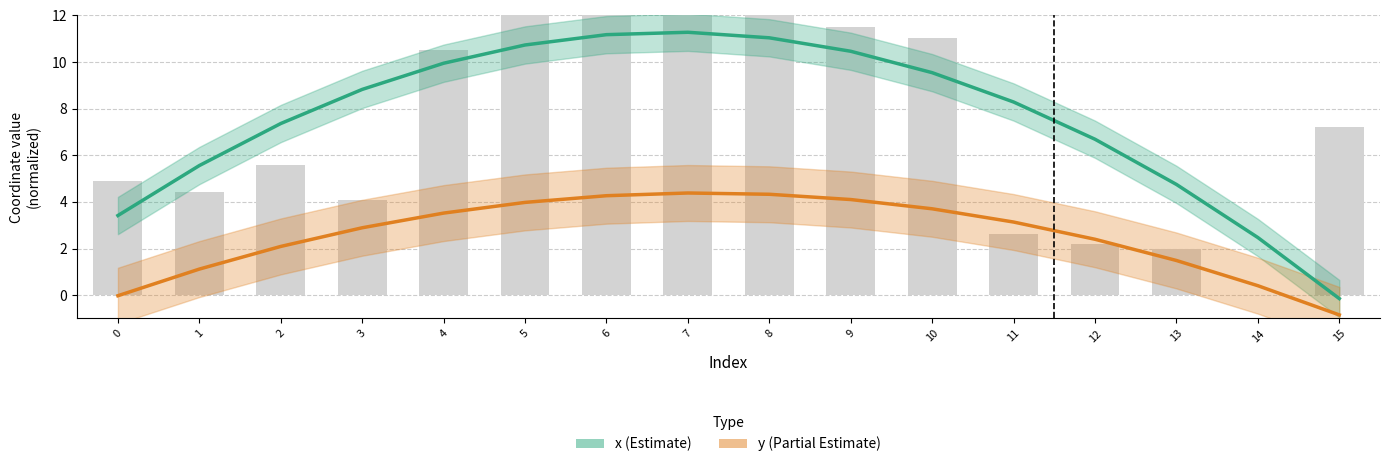

What is the lowest value of the x (Estimate) series?

-0.1